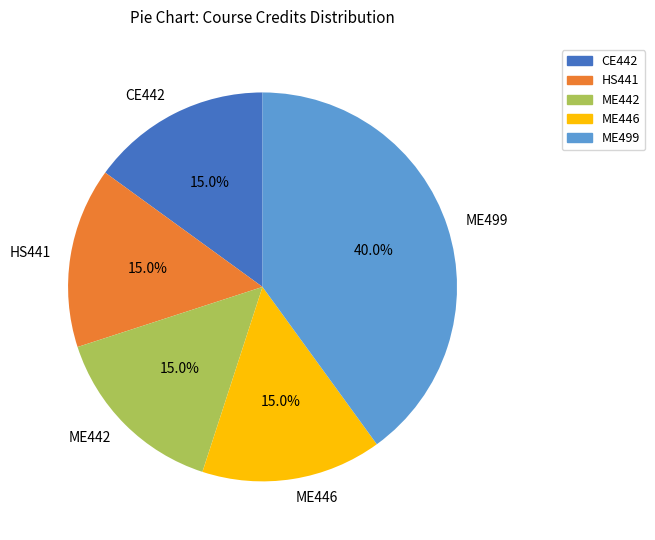

Between CE442 and ME499, which is larger?

ME499